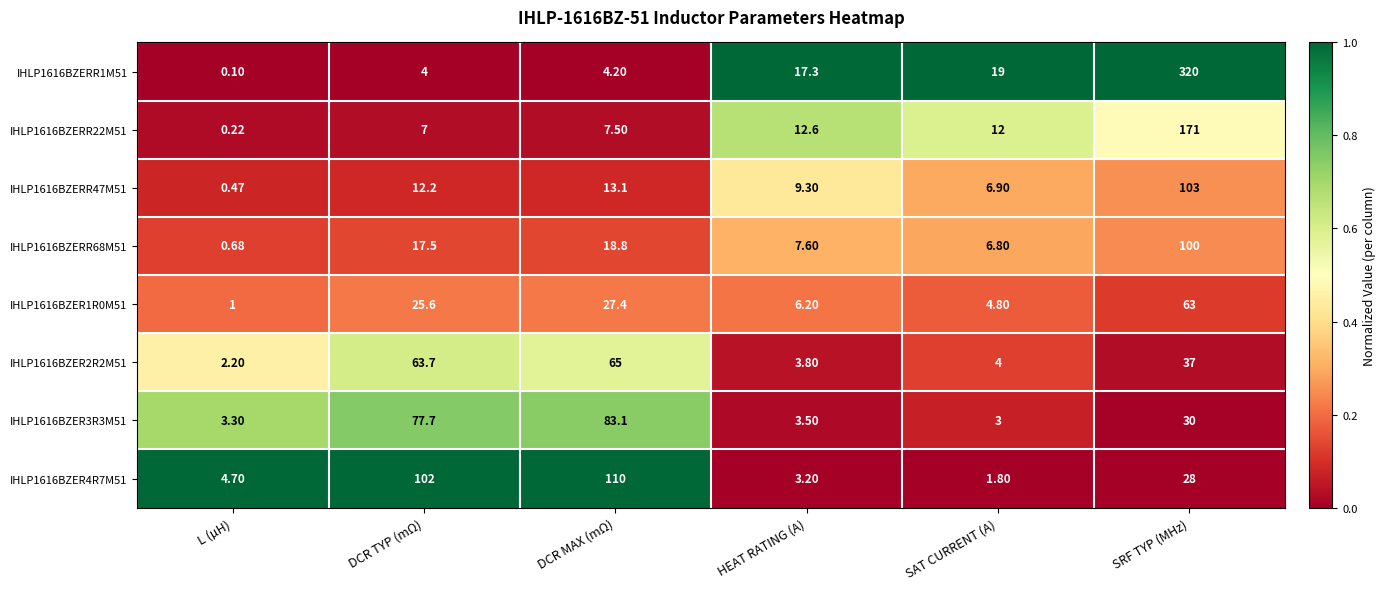

Rank the series by their maximum value, from highest to lowest.

IHLP1616BZERR1M51, IHLP1616BZERR22M51, IHLP1616BZER4R7M51, IHLP1616BZERR47M51, IHLP1616BZERR68M51, IHLP1616BZER3R3M51, IHLP1616BZER2R2M51, IHLP1616BZER1R0M51